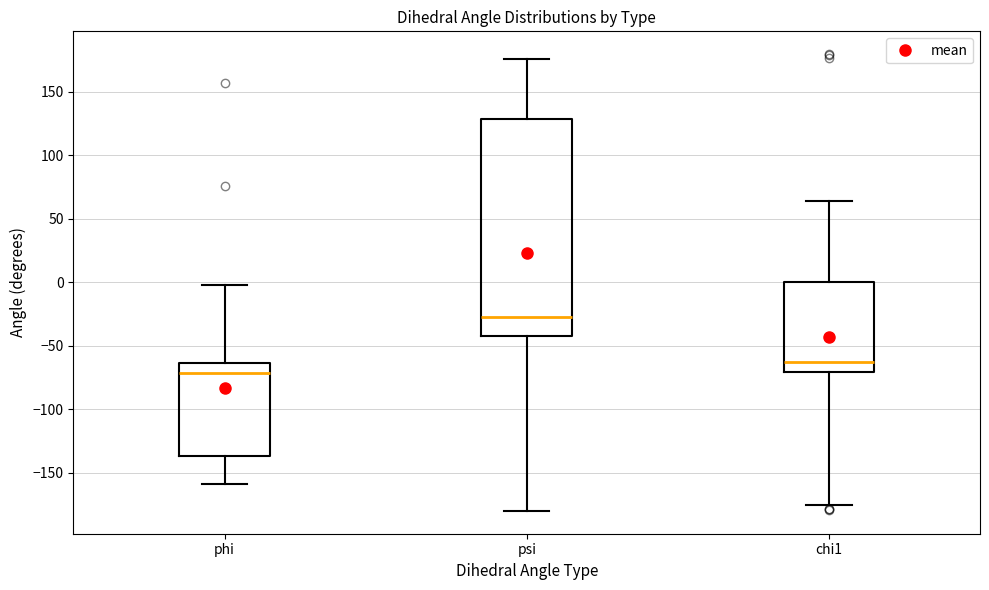

Which box is the tallest, from its lower edge to its upper edge?

psi